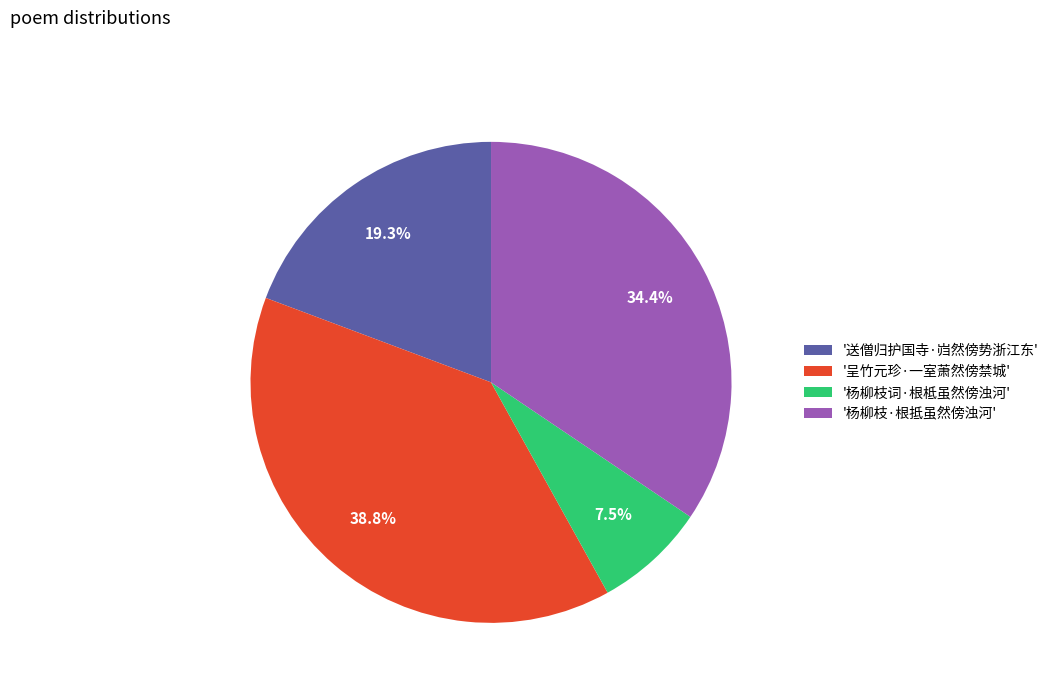

Which slice is the largest?

'呈竹元珍·一室萧然傍禁城'